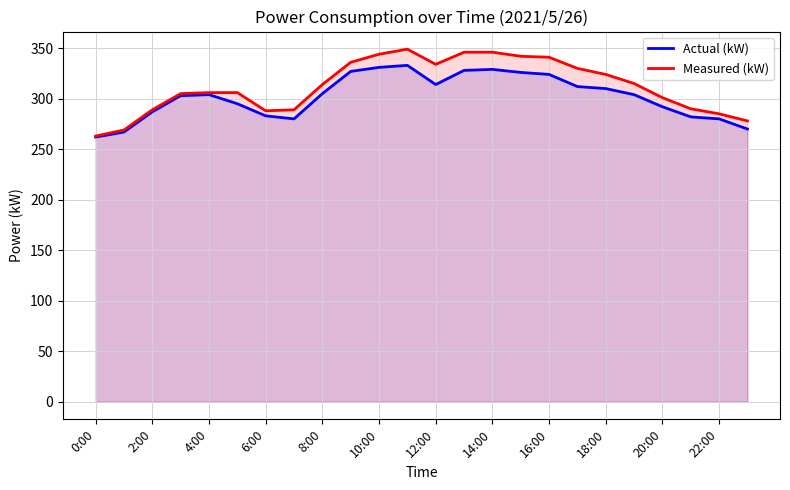

What is the difference between the highest and lowest values at 12:00?

20